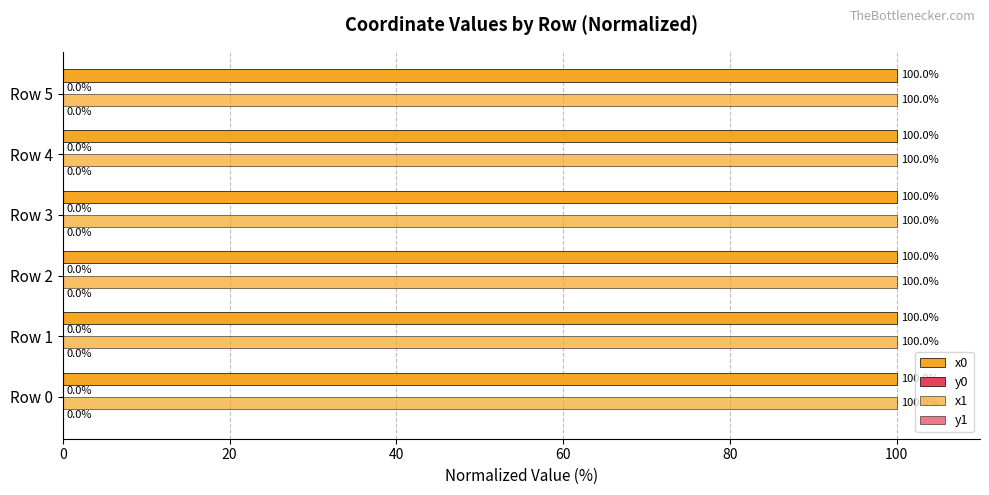

How many series are shown in this chart?

4